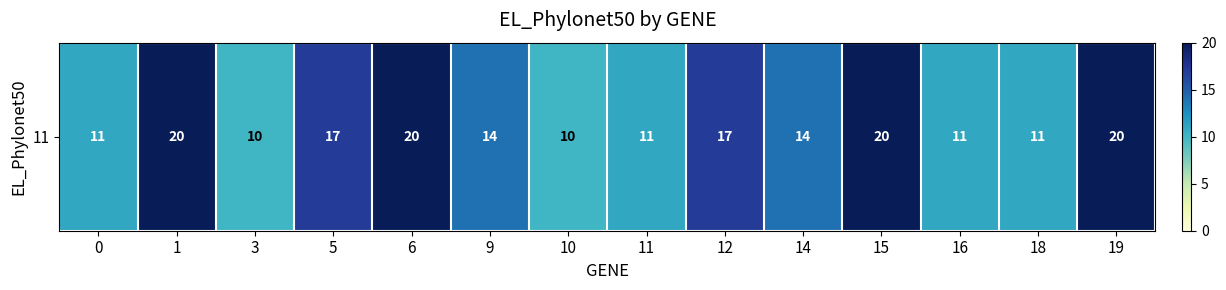

Is it true that the value at 10 is 10?

True